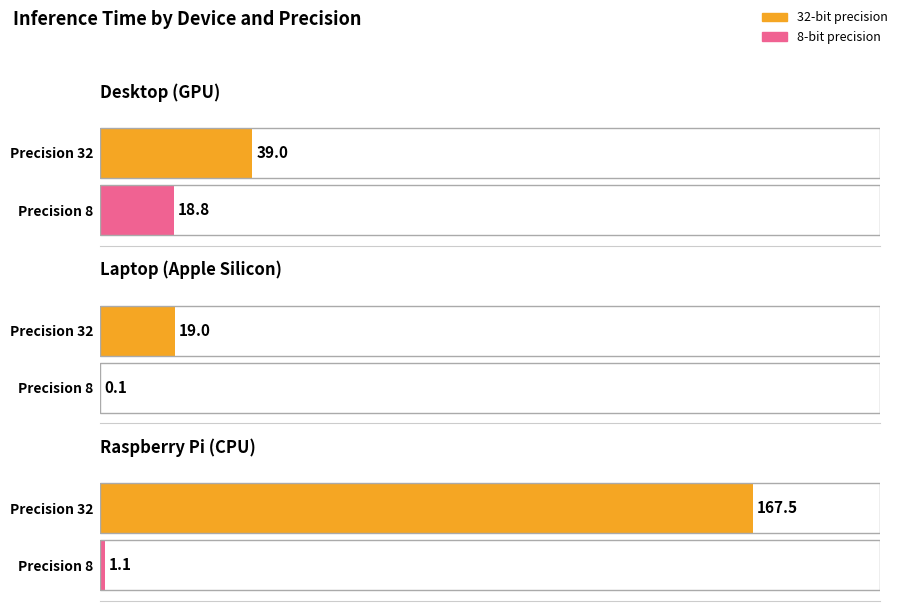

What value does the 32 series have at Raspberry Pi (CPU)?

167.5